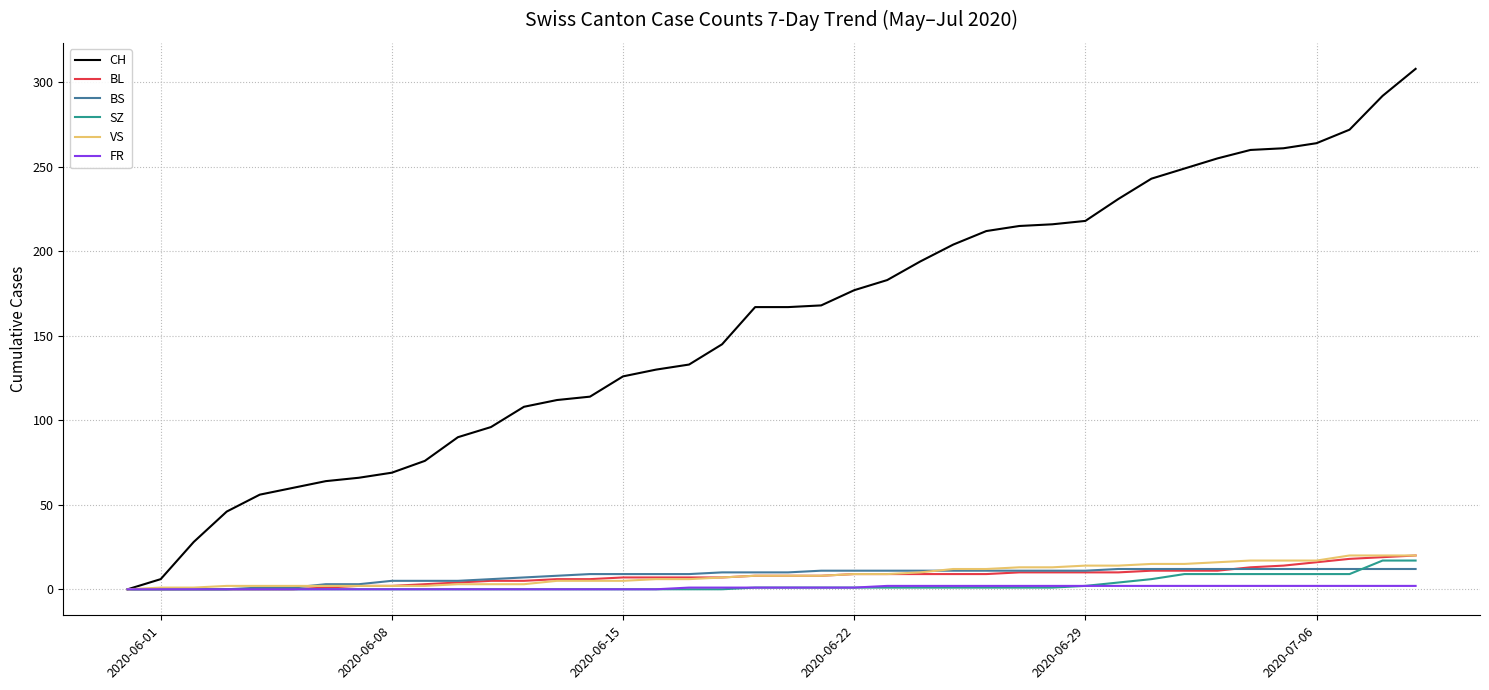

What is the maximum value shown in the chart?

308